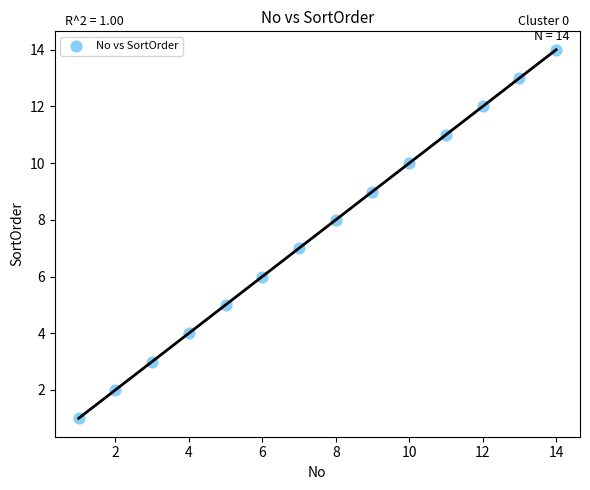

What is the range of Y values (max minus min)?

13